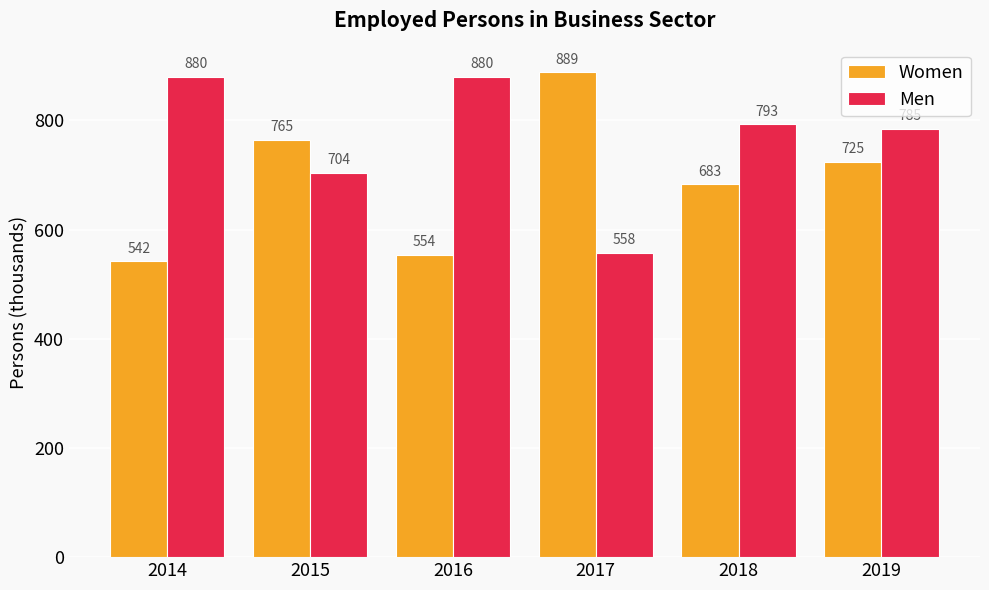

The value of Men at 2015 is 703.8. True or false?

True